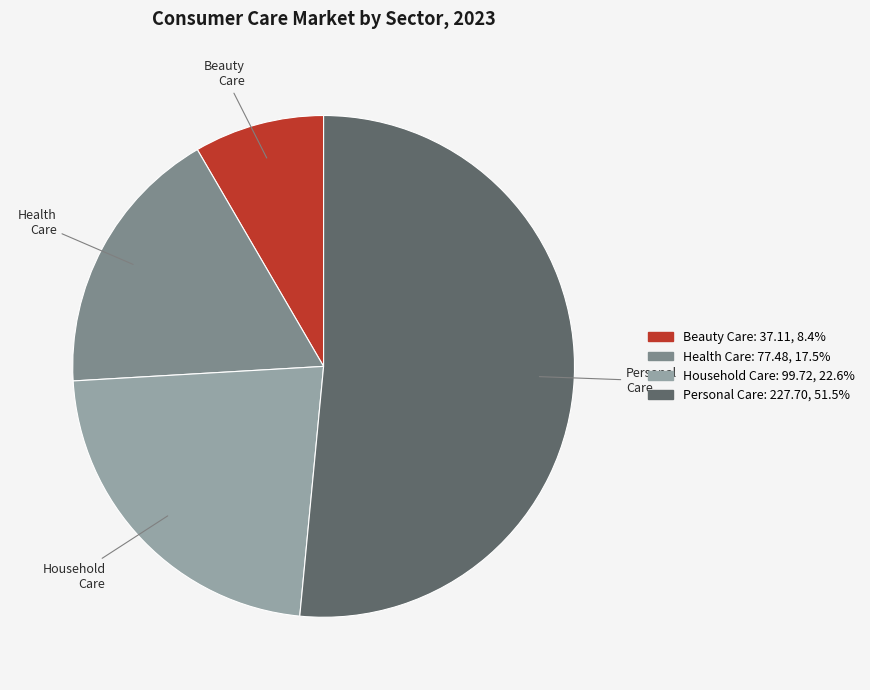

Approximately how many times larger is the value at Beauty Care compared to Household Care?

0.4